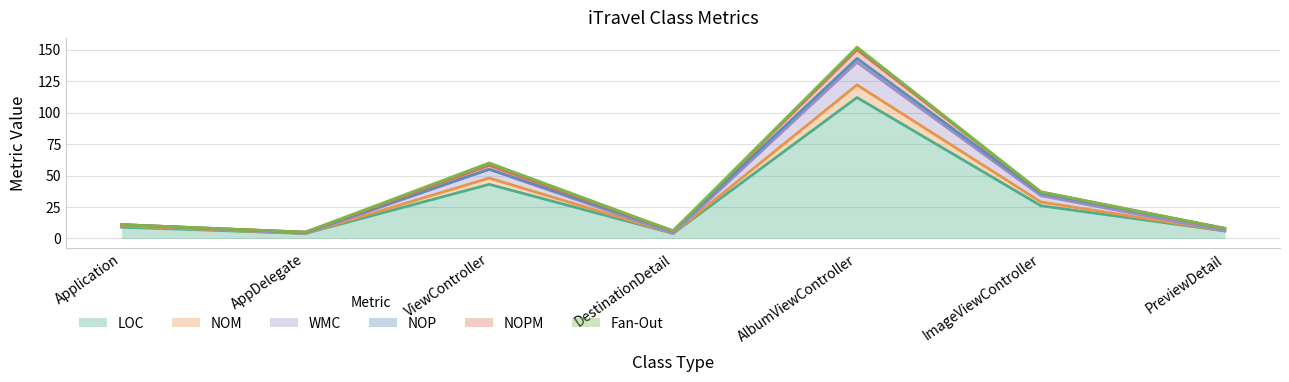

True or false: WMC has more than 0 points higher than both neighbors.

True